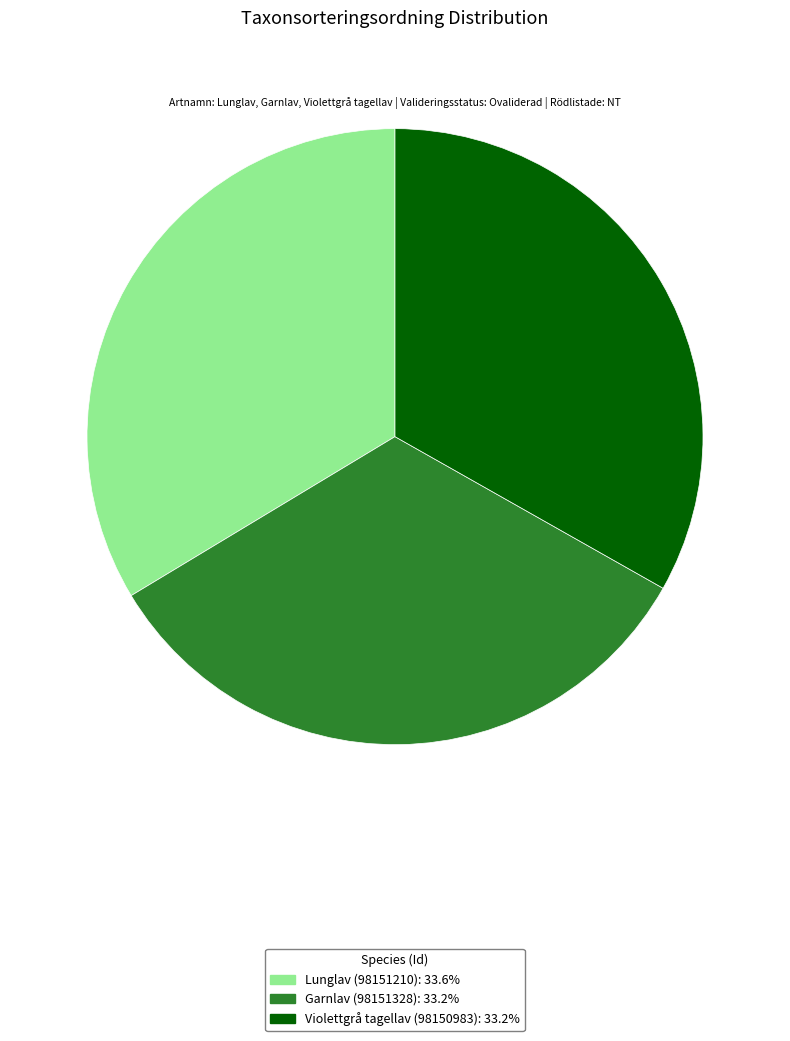

Is it true that Violettgrå tagellav (98150983) is 38% of the pie?

False